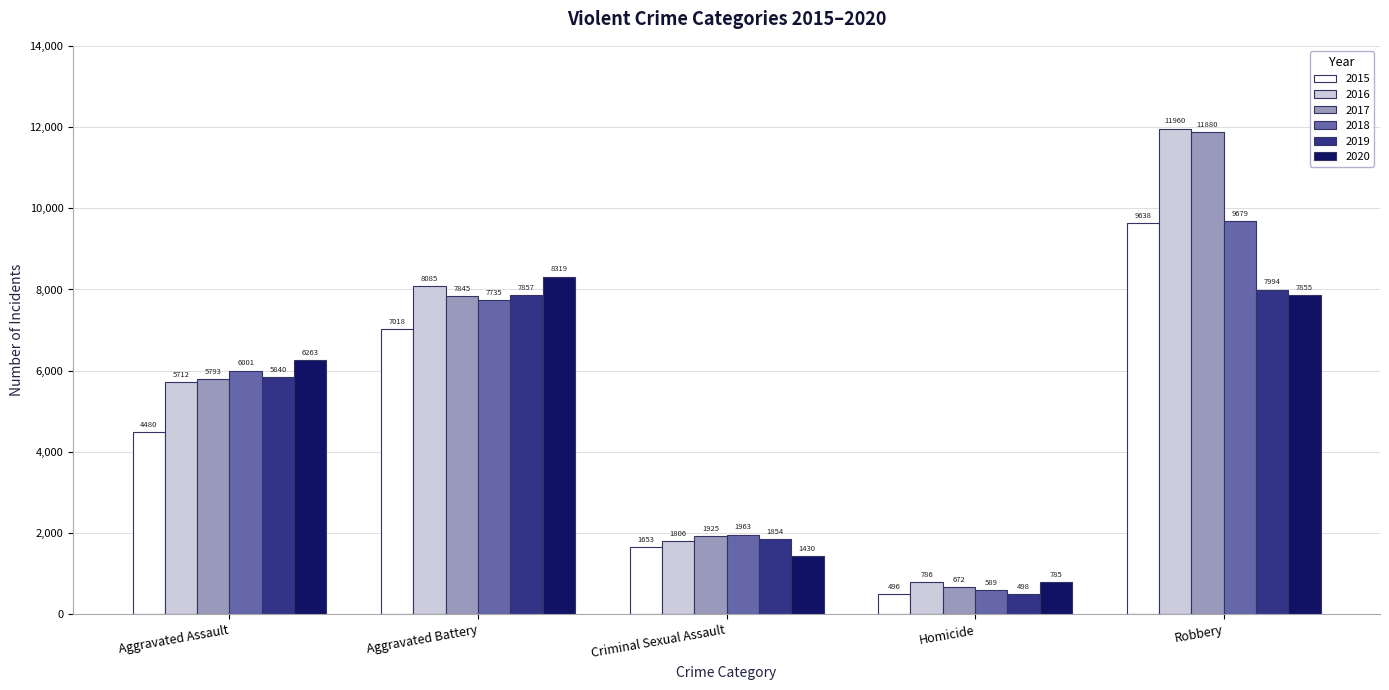

At which label does 2018 reach its minimum?

Homicide